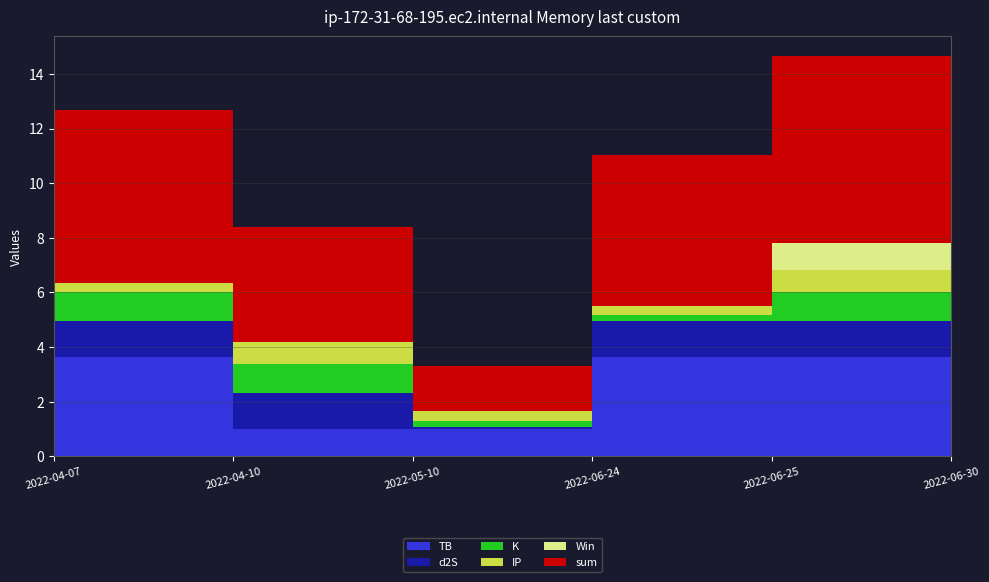

Reading left to right, extract all data points from this chart.

TB: 2022-04-07=3.6	2022-04-10=1.0	2022-05-10=1.0	2022-06-24=3.6	2022-06-25=3.6	2022-06-30=0.4
d2S: 2022-04-07=1.3	2022-04-10=1.3	2022-05-10=0.1	2022-06-24=1.3	2022-06-25=1.3	2022-06-30=0.2
K: 2022-04-07=1.1	2022-04-10=1.1	2022-05-10=0.2	2022-06-24=0.2	2022-06-25=1.1	2022-06-30=0.2
IP: 2022-04-07=0.3	2022-04-10=0.8	2022-05-10=0.3	2022-06-24=0.3	2022-06-25=0.8	2022-06-30=0.8
Win: 2022-04-07=0.0	2022-04-10=0.0	2022-05-10=0.0	2022-06-24=0.0	2022-06-25=1.0	2022-06-30=0.0
sum: 2022-04-07=6.3	2022-04-10=4.2	2022-05-10=1.6	2022-06-24=5.5	2022-06-25=6.8	2022-06-30=1.7